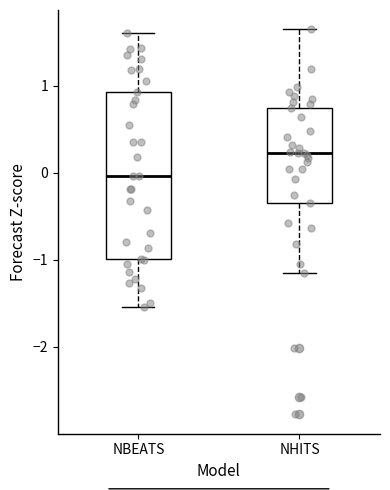

Where does the lower whisker of the box for NBEATS end on the y-axis? The values are not printed on the chart, so give them approximately, as read against the axis.

-1.5